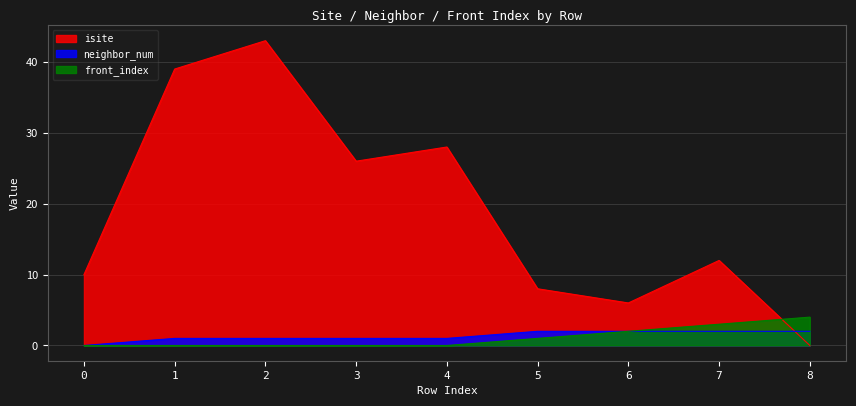

List the labels in order of front_index value, smallest first.

0, 1, 2, 3, 4, 5, 6, 7, 8